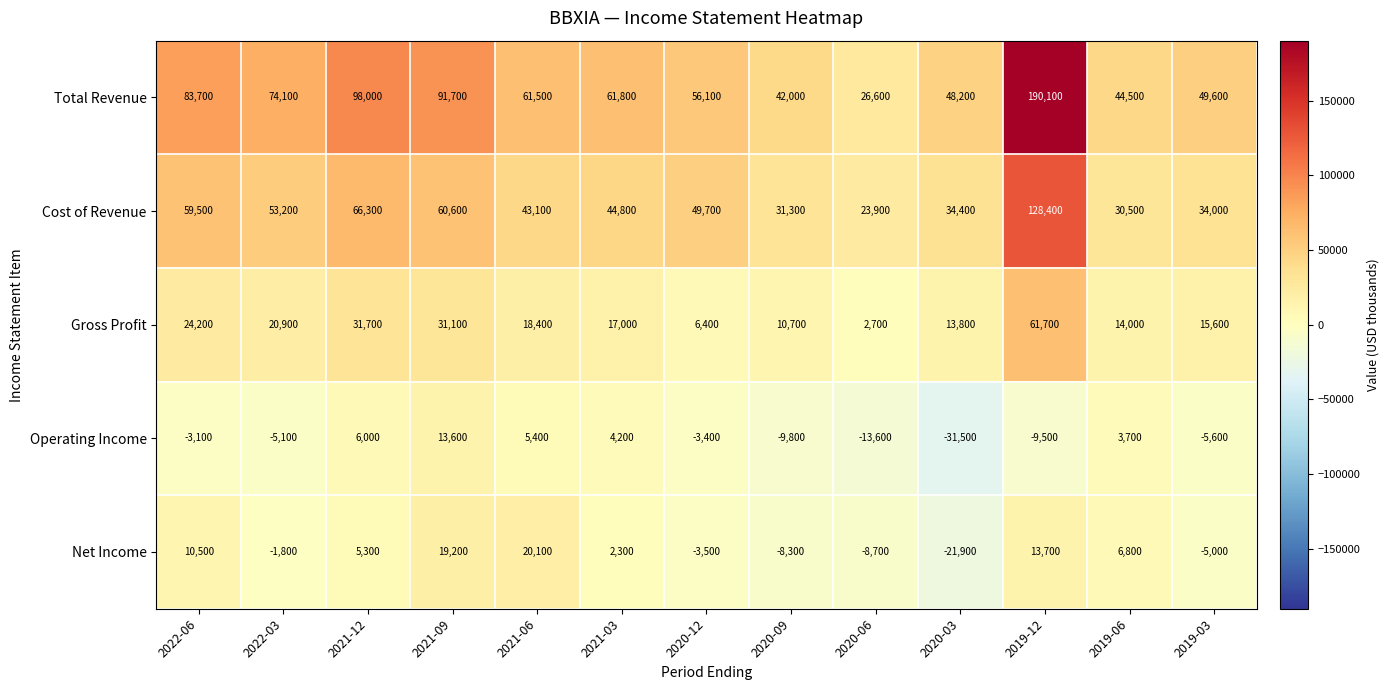

Which series has the largest total across all categories?

Total Revenue